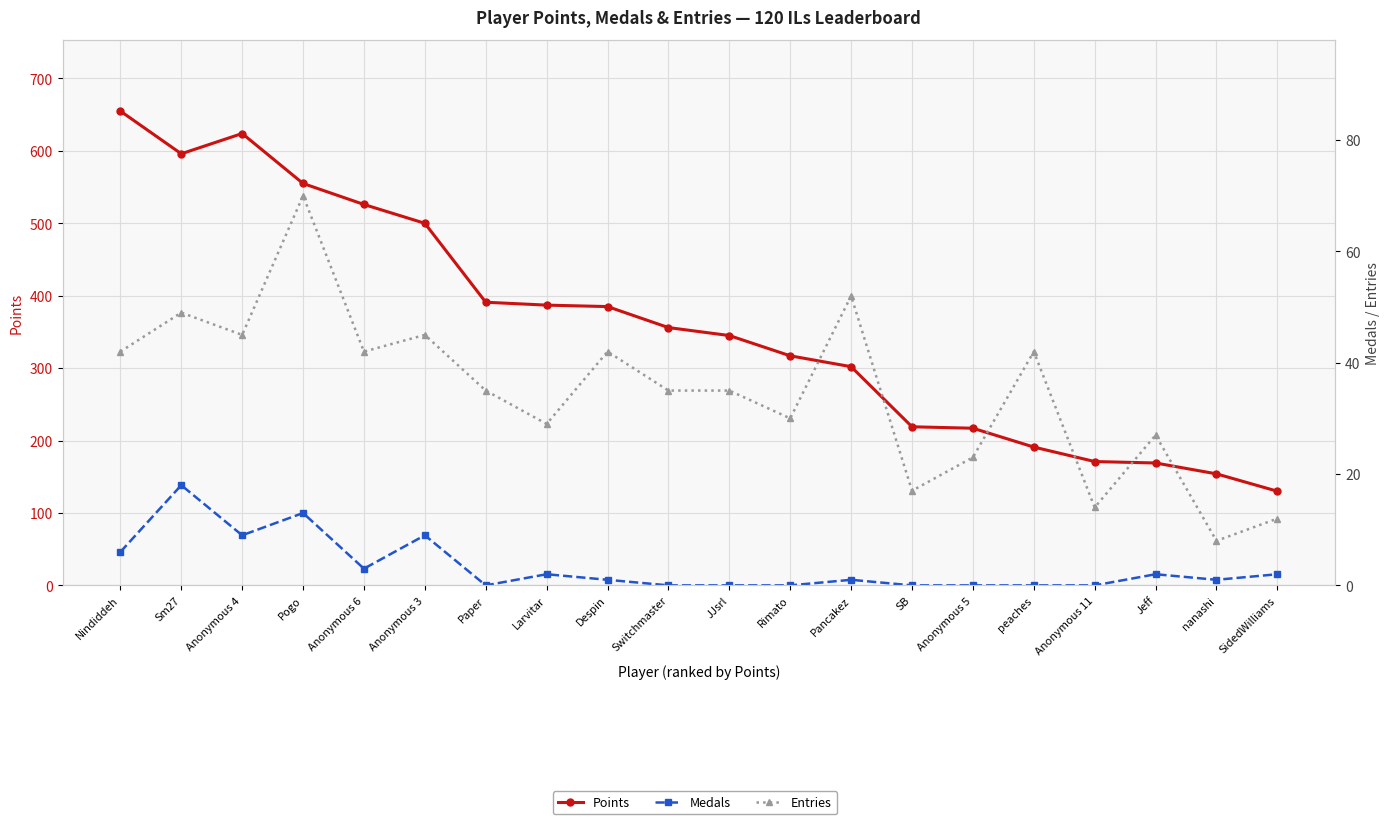

The Points series shows 555 at Pogo. True or false?

True